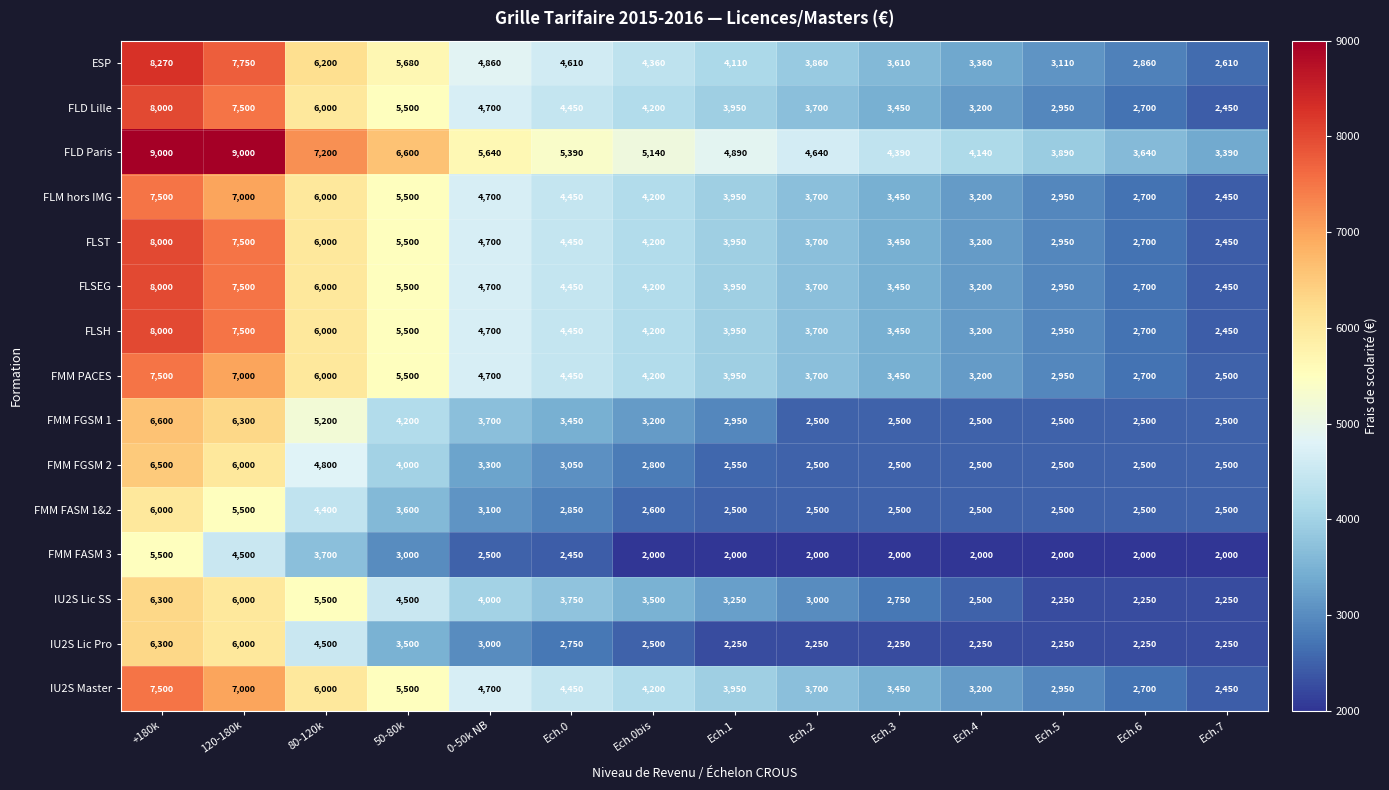

What is the minimum value for FLD Paris?

3390